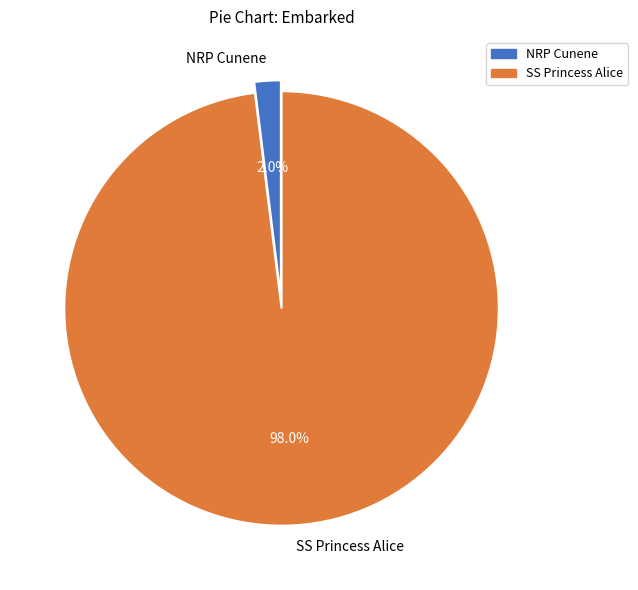

True or false: NRP Cunene accounts for 10% of the total.

False